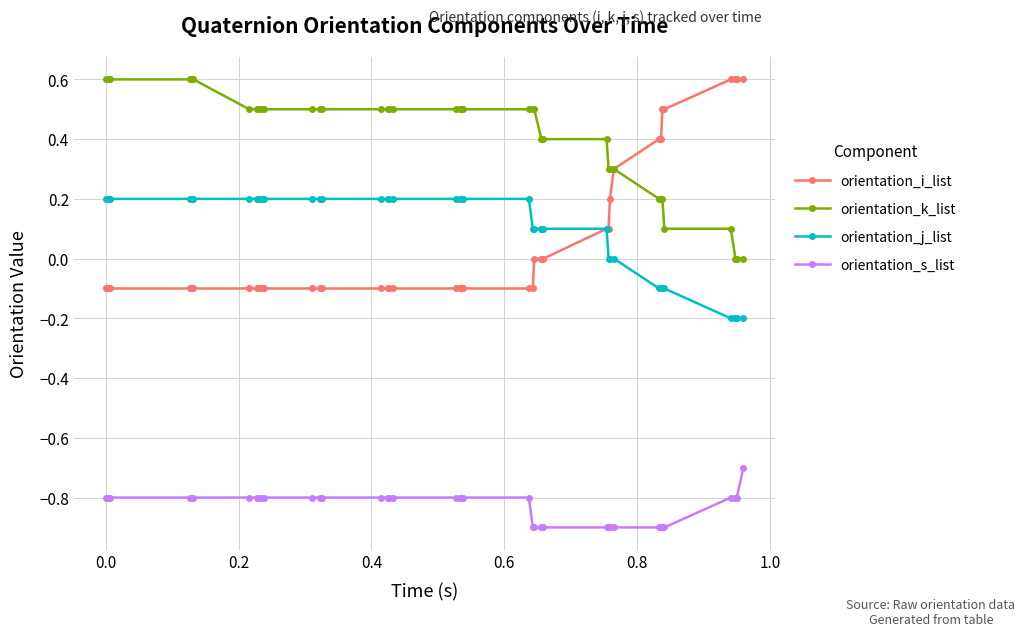

What is the maximum value shown in the chart?

0.6